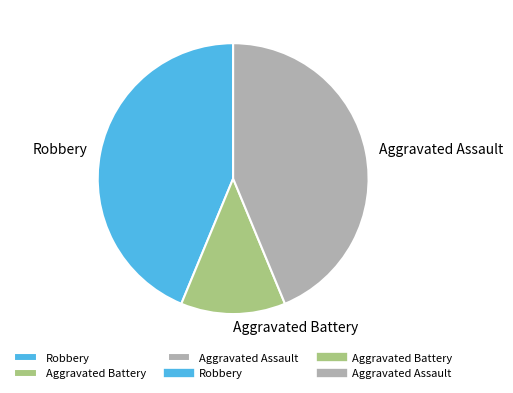

Is the sum of Aggravated Battery and Robbery greater than half?

Yes